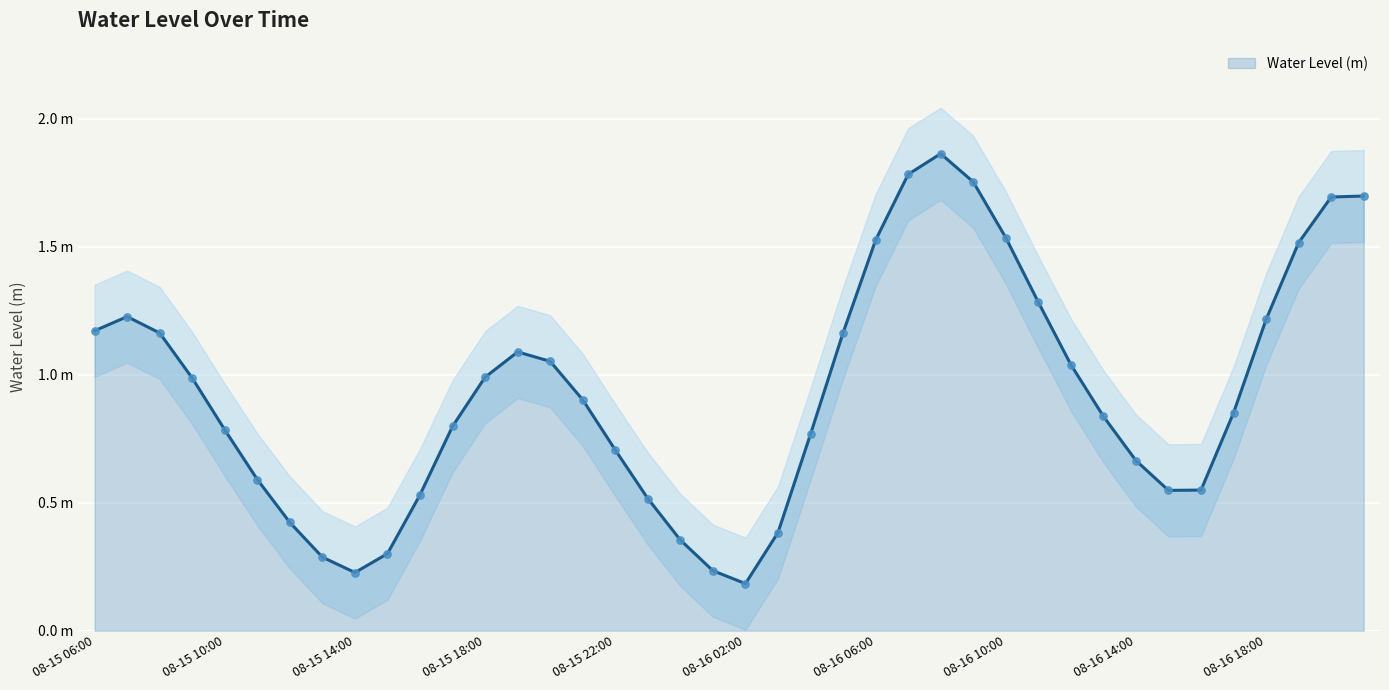

Which has a higher value, 2024-08-16 21:00 or 2024-08-16 11:00?

2024-08-16 21:00